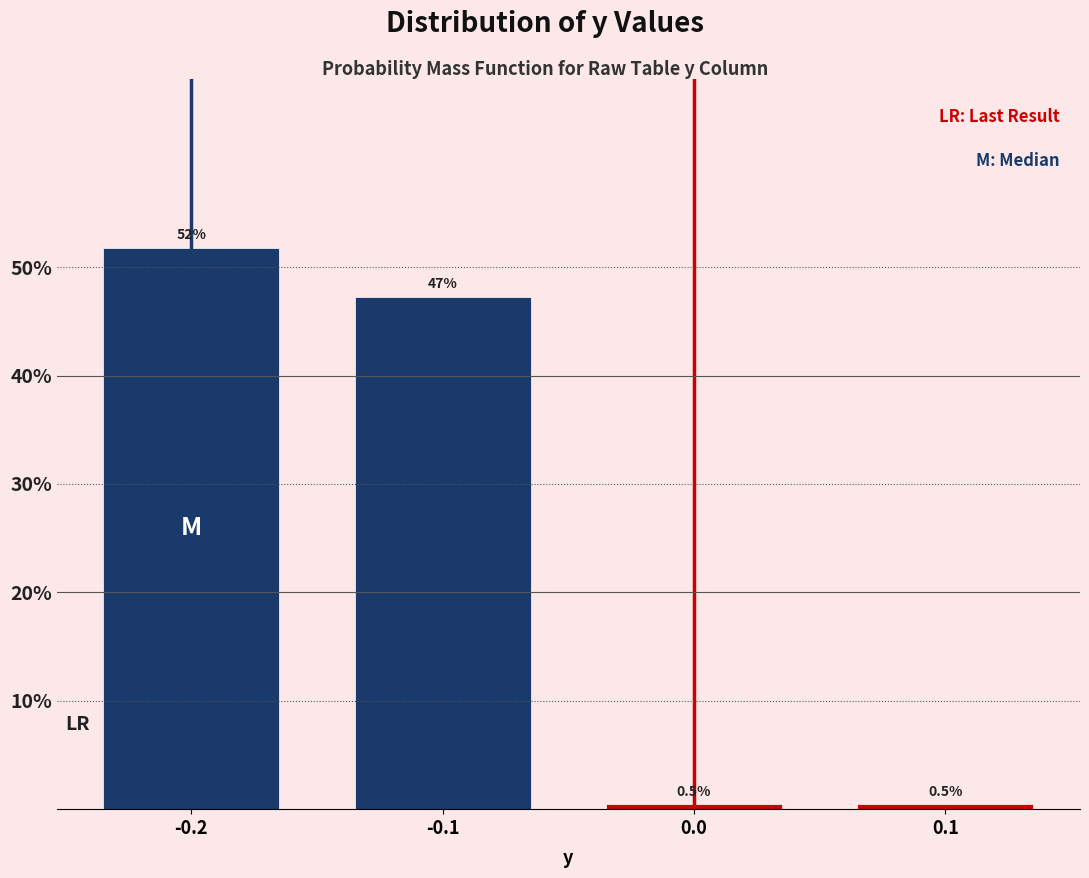

Does the chart contain any negative values?

No